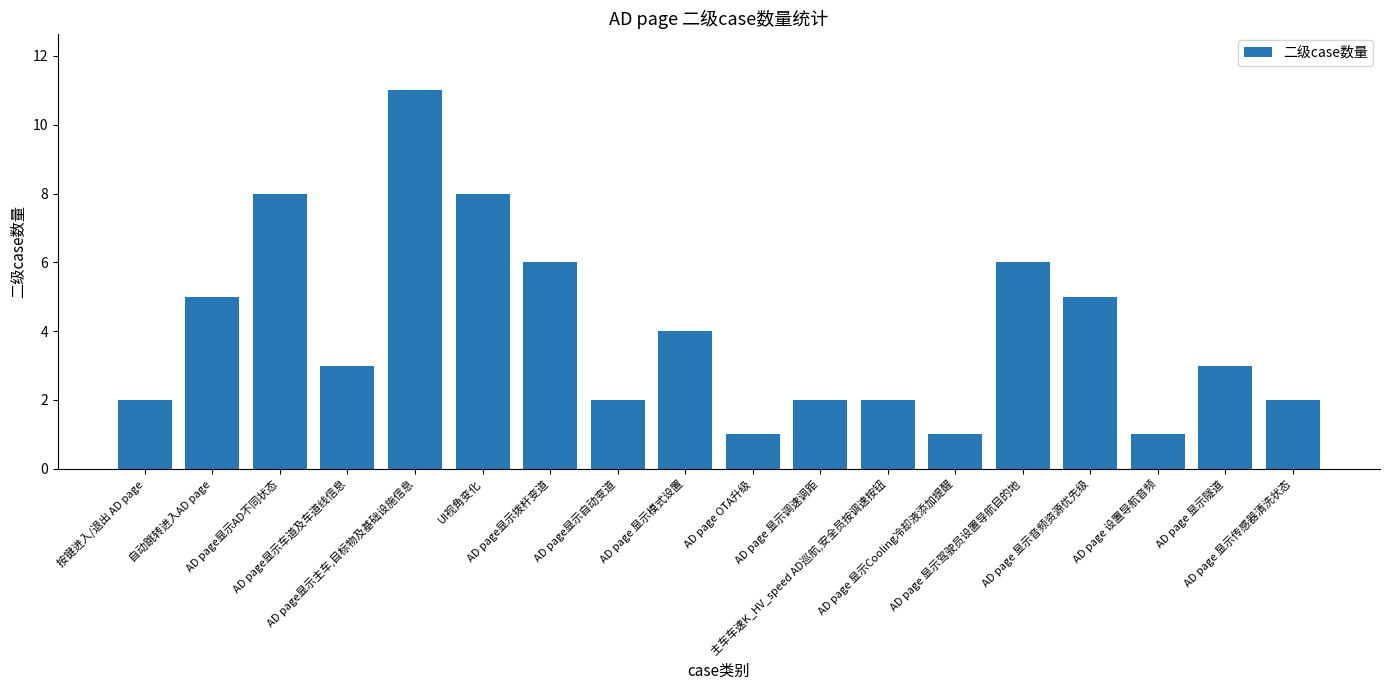

Where does the data first go above 3?

自动跳转进入AD page